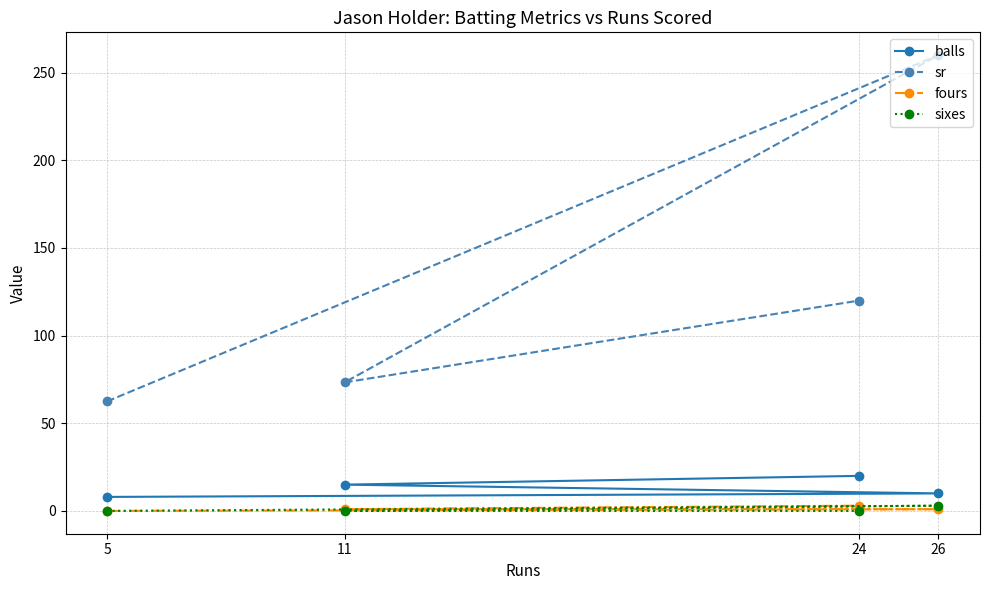

The sixes series shows 1.9 at 24. True or false?

False